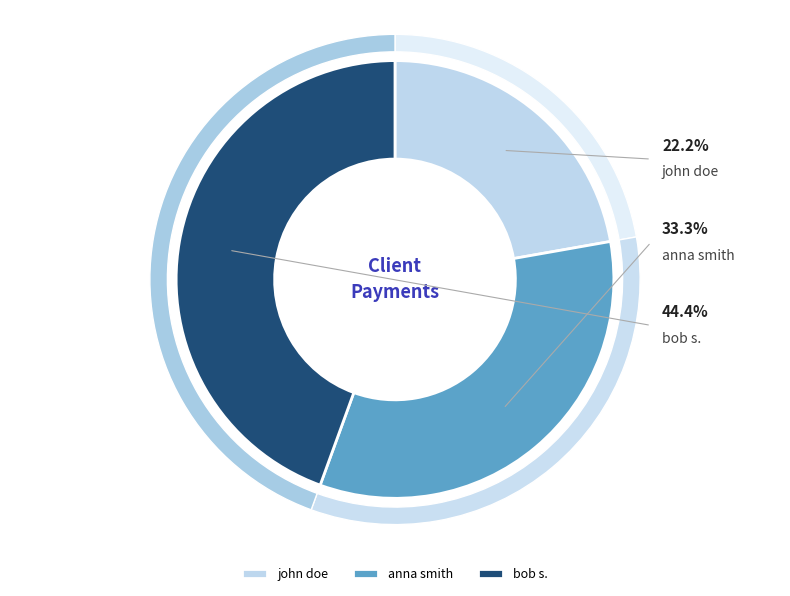

Is it true that anna smith is 33% of the pie?

True